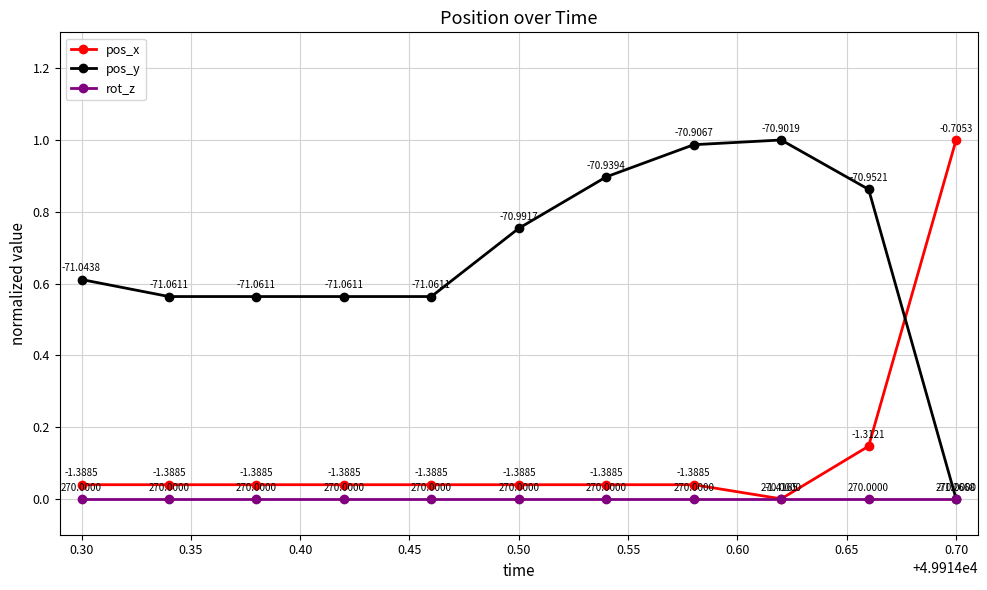

List the series in order of their overall mean, highest first.

pos_y, pos_x, rot_z